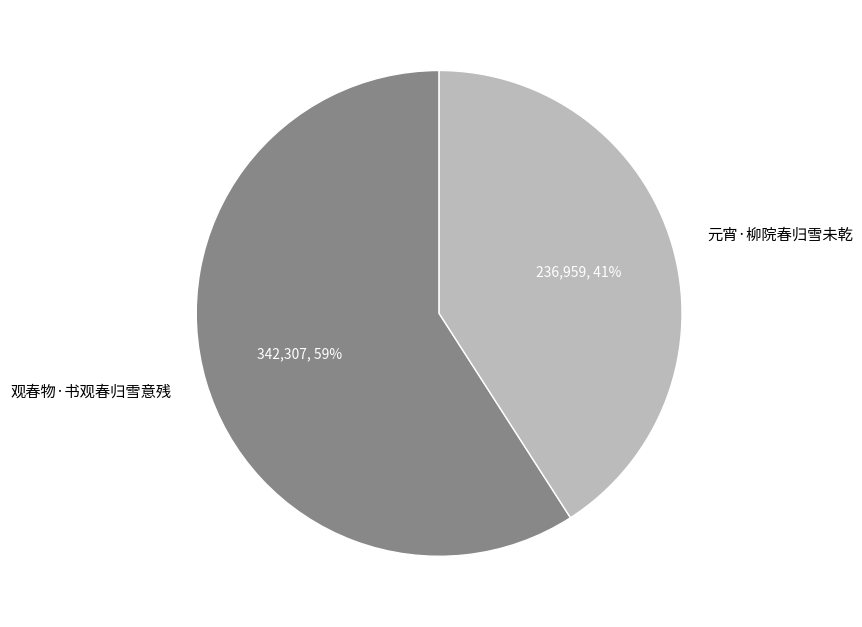

The 观春物·书观春归雪意残 slice represents 68% of the pie. True or false?

False